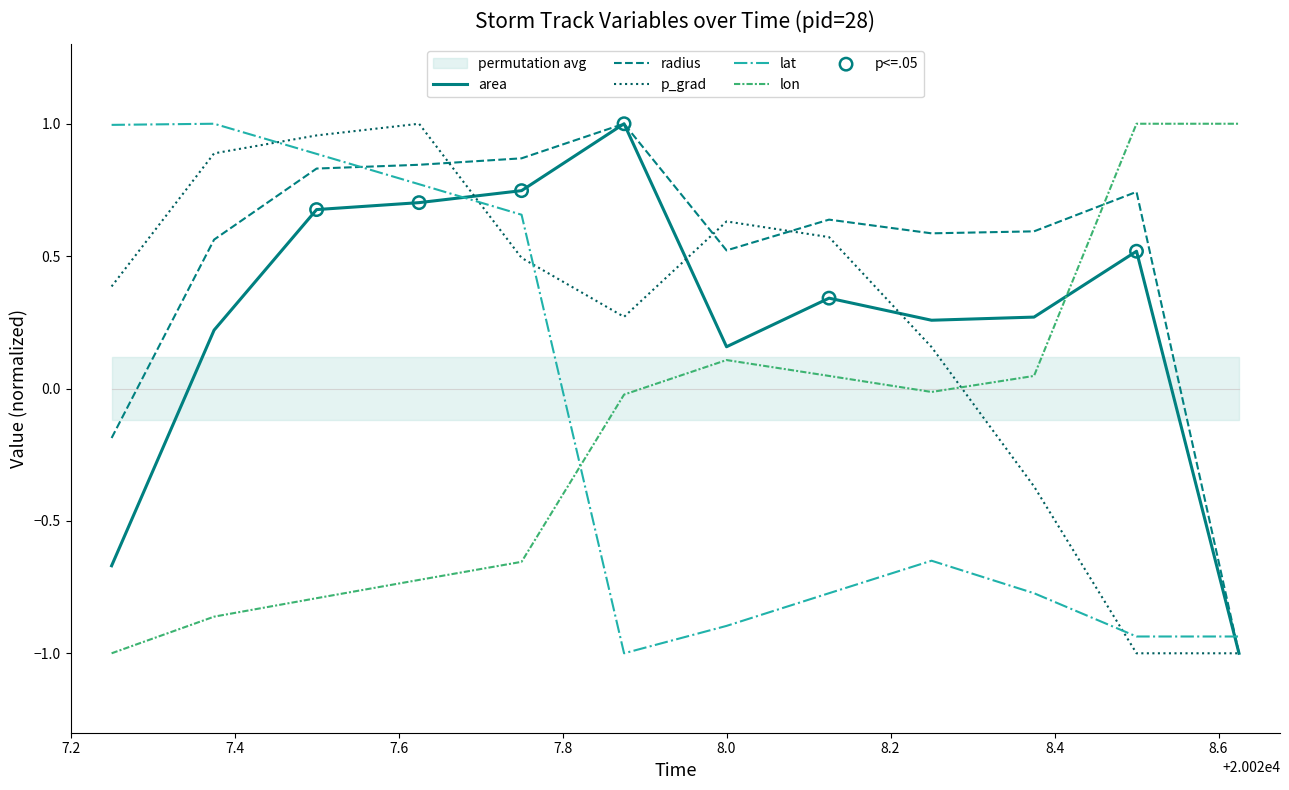

Is the value of lon at 20028.25 greater than the value of lat at 20027.75?

No